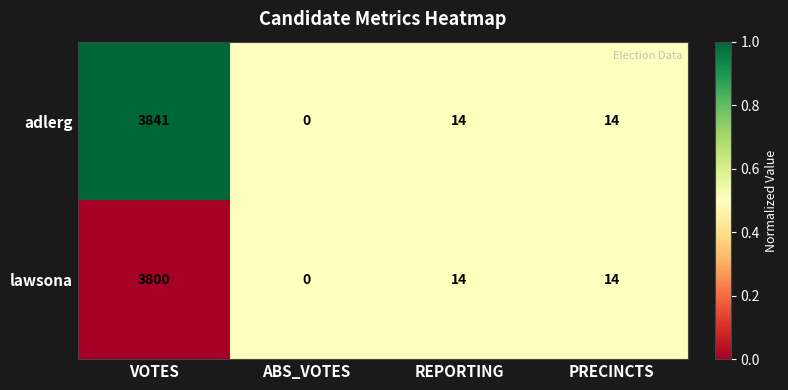

What is the difference between the highest and lowest values at VOTES?

41